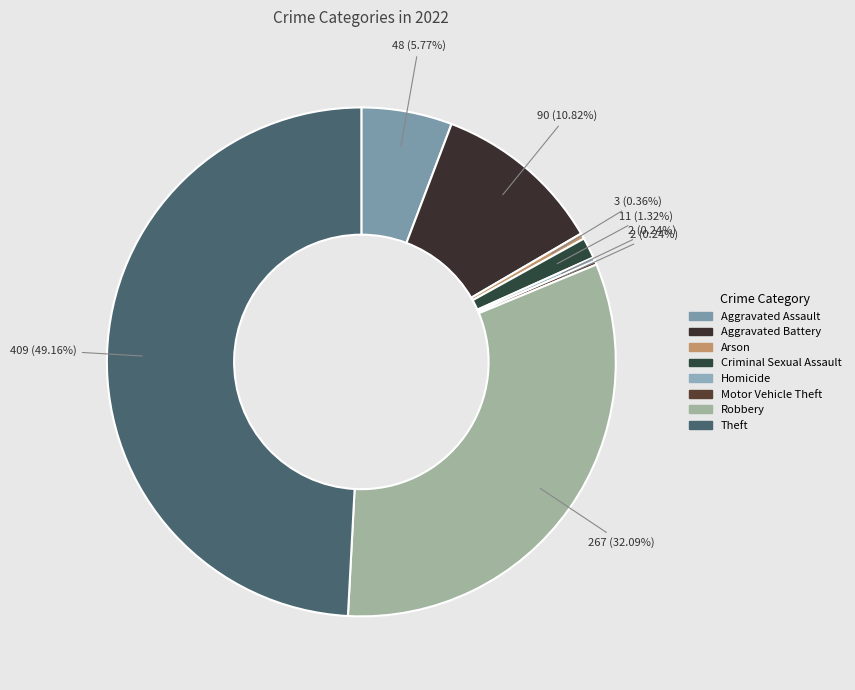

Rank the categories by value from highest to lowest.

Theft, Robbery, Aggravated Battery, Aggravated Assault, Criminal Sexual Assault, Arson, Homicide, Motor Vehicle Theft